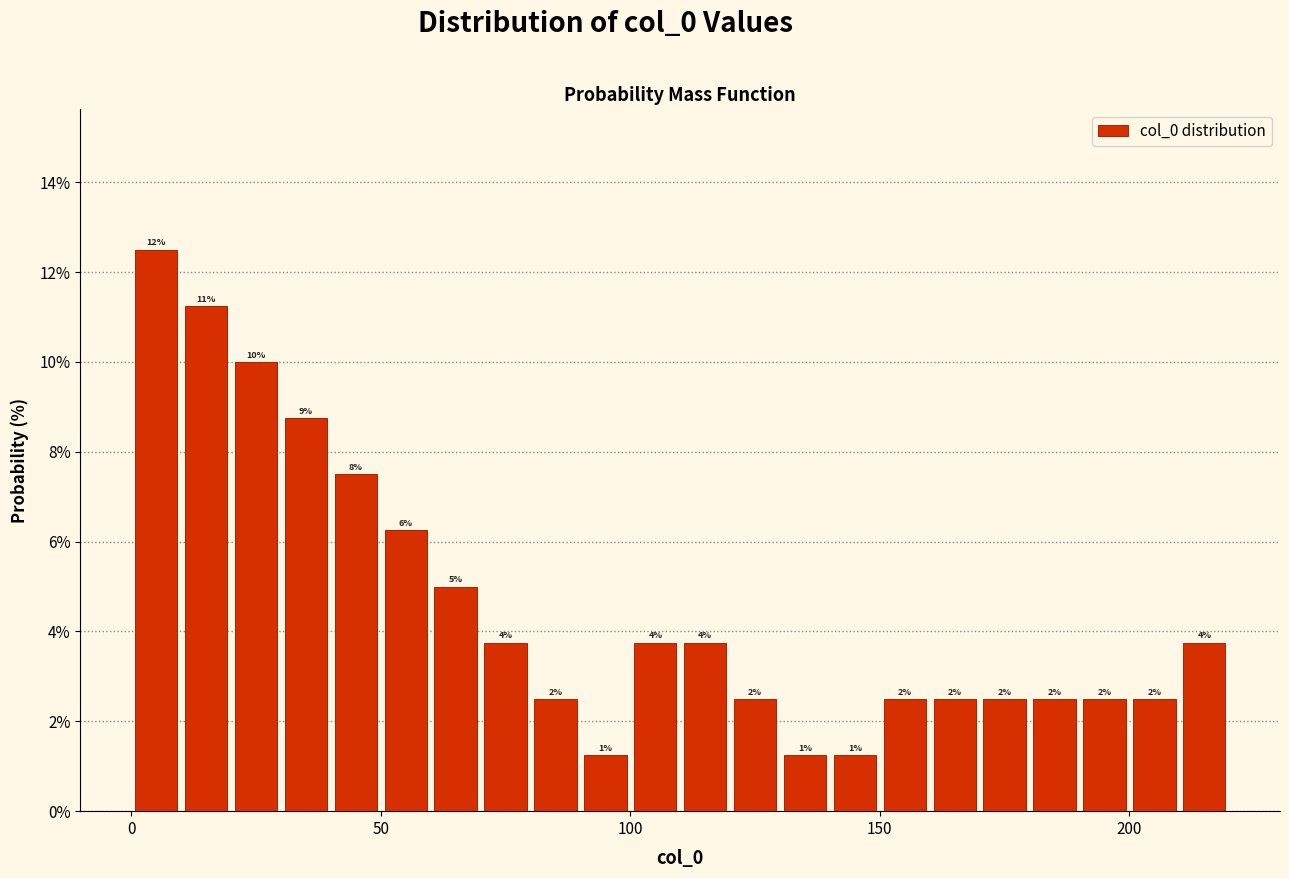

Read against the x-axis, roughly where is the centre of the tallest bar?

5